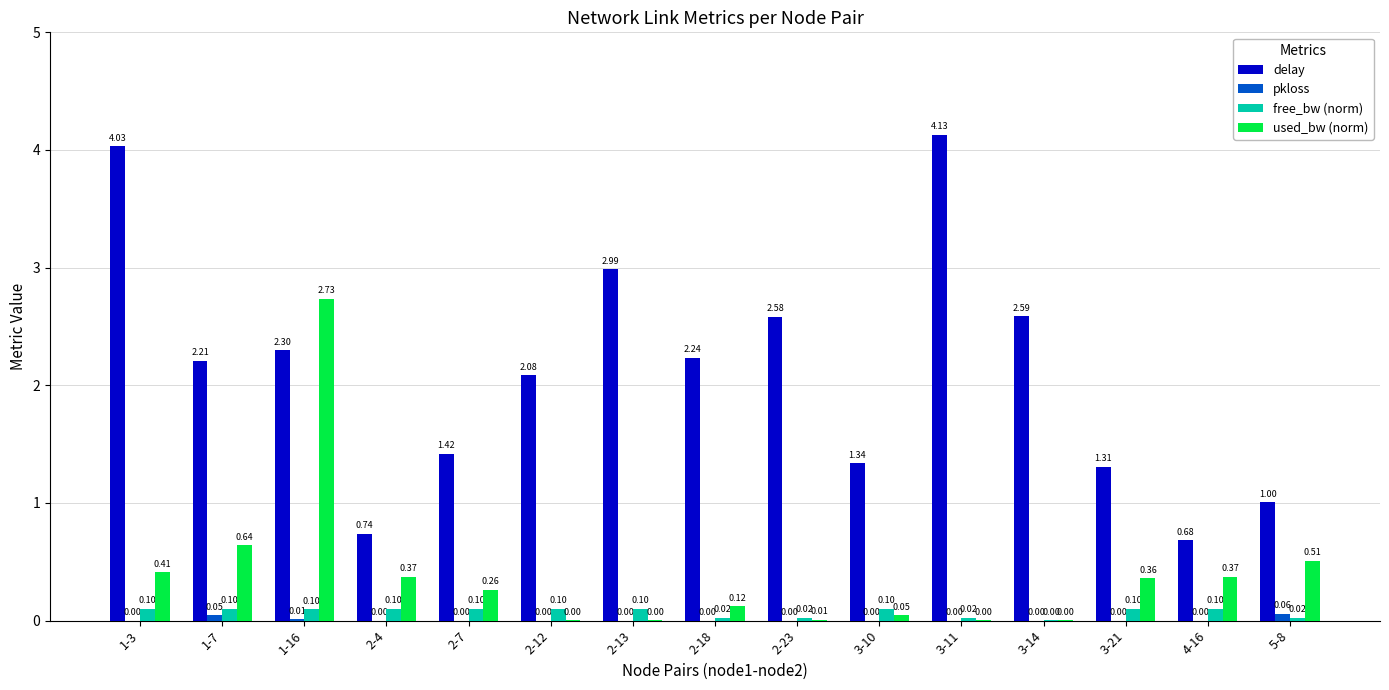

True or false: pkloss has a value of 0.0 at 3-11.

True